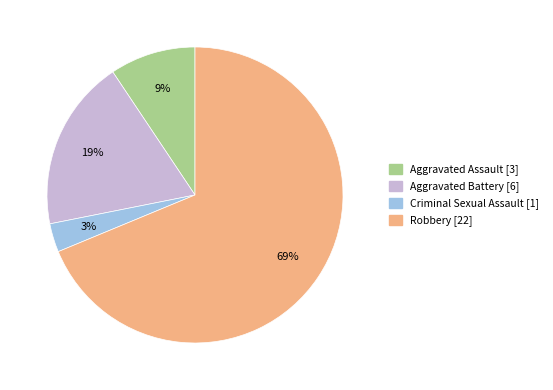

Which category accounts for the majority?

Robbery